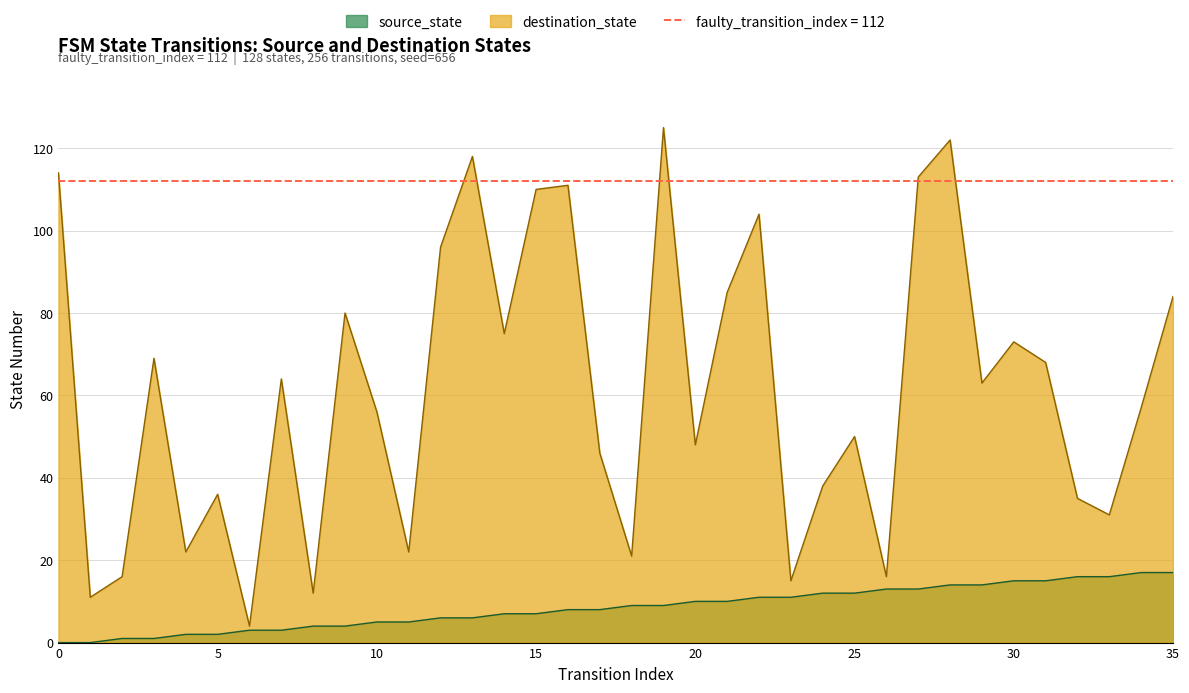

Reading left to right, list all the values displayed in this chart.

source_state: 0	0	1	1	2	2	3	3	4	4	5	5	6	6	7	7	8	8	9	9	10	10	11	11	12	12	13	13	14	14	15	15	16	16	17	17
destination_state: 114	11	16	69	22	36	4	64	12	80	56	22	96	118	75	110	111	46	21	125	48	85	104	15	38	50	16	113	122	63	73	68	35	31	57	84